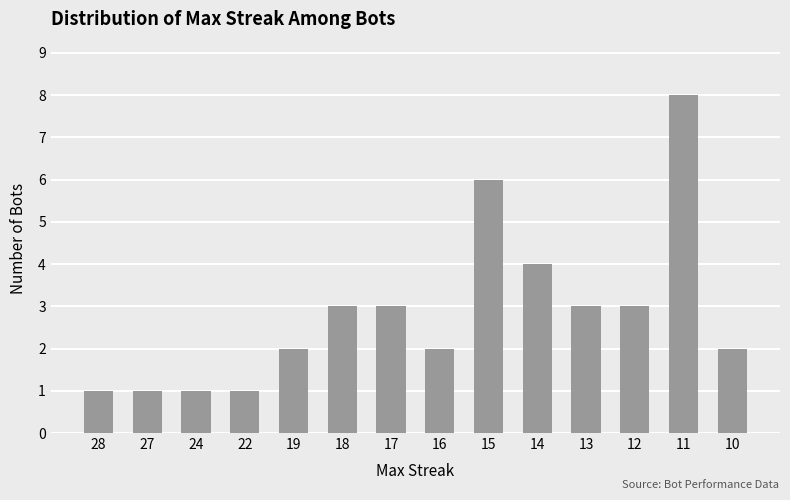

Read the value at 28.

1